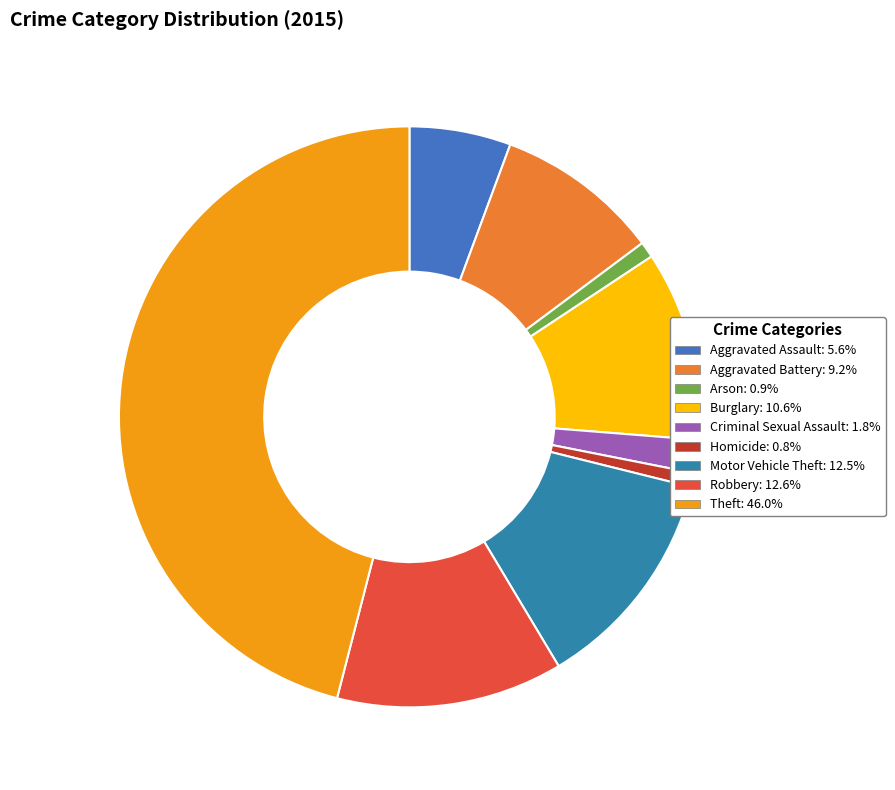

Does any single category account for the majority?

No